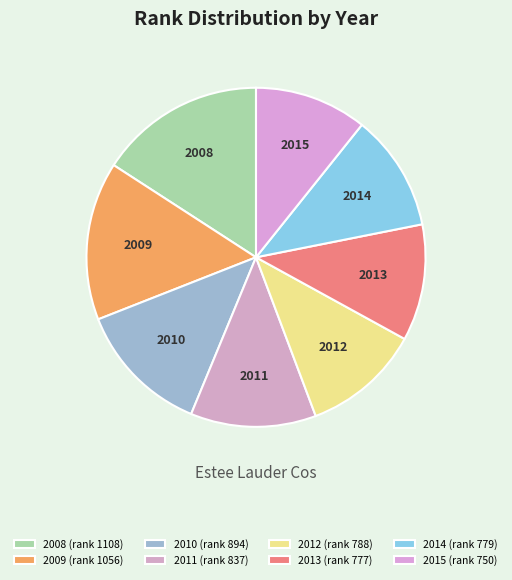

Which has a higher value, 2011 or 2014?

2011